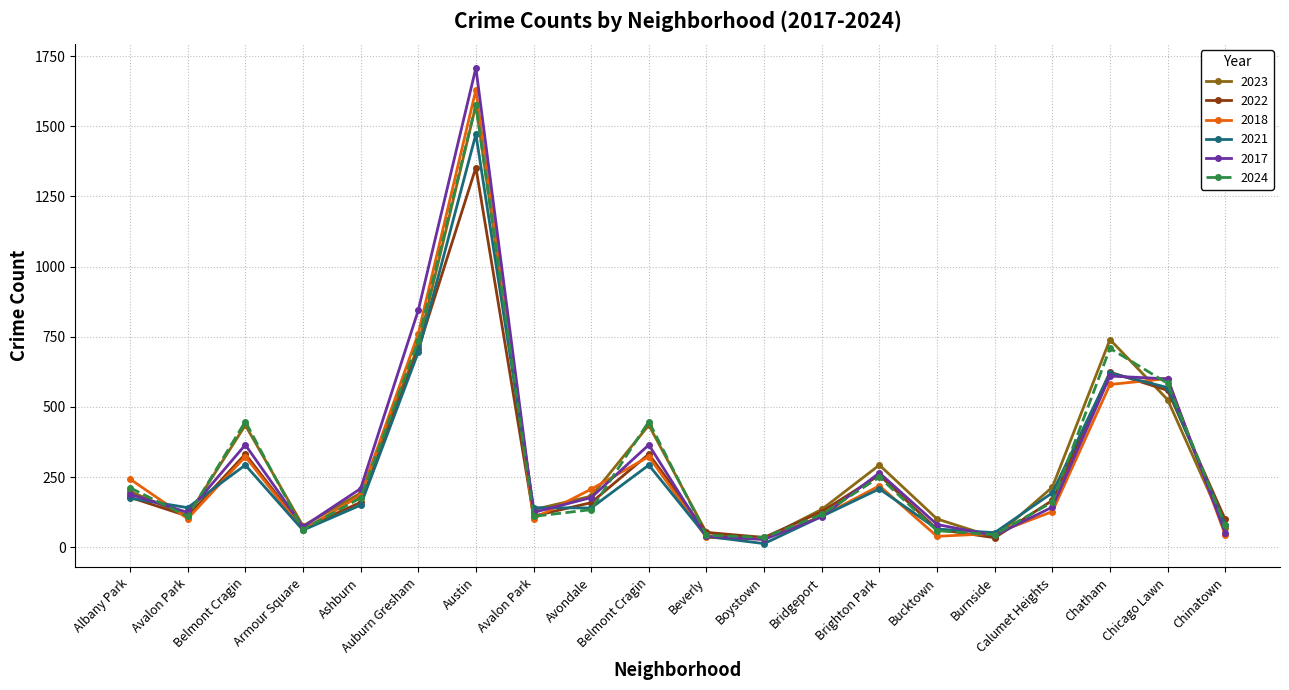

What is the difference between the maximum and minimum values in the 2017 series?

1680